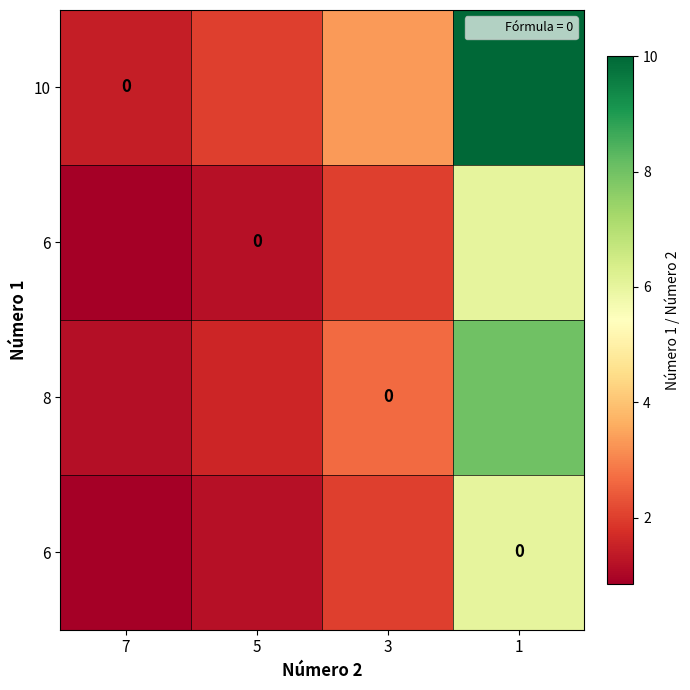

At how many categories does at least one series exceed 1?

4